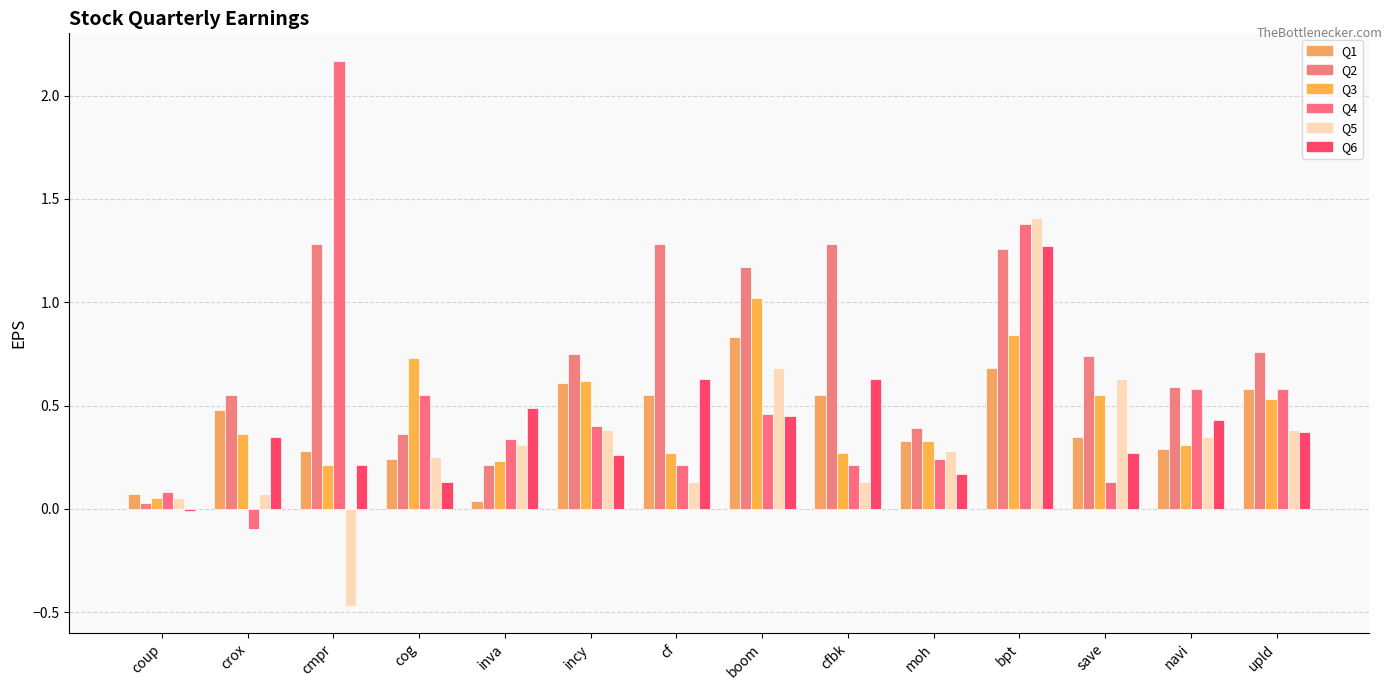

How many data points does each series have?

14